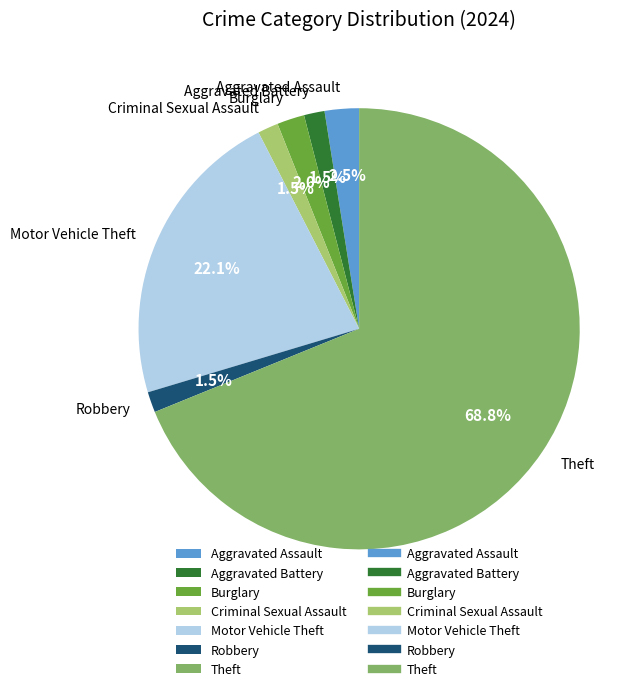

Does Robbery represent more than half of the total?

No